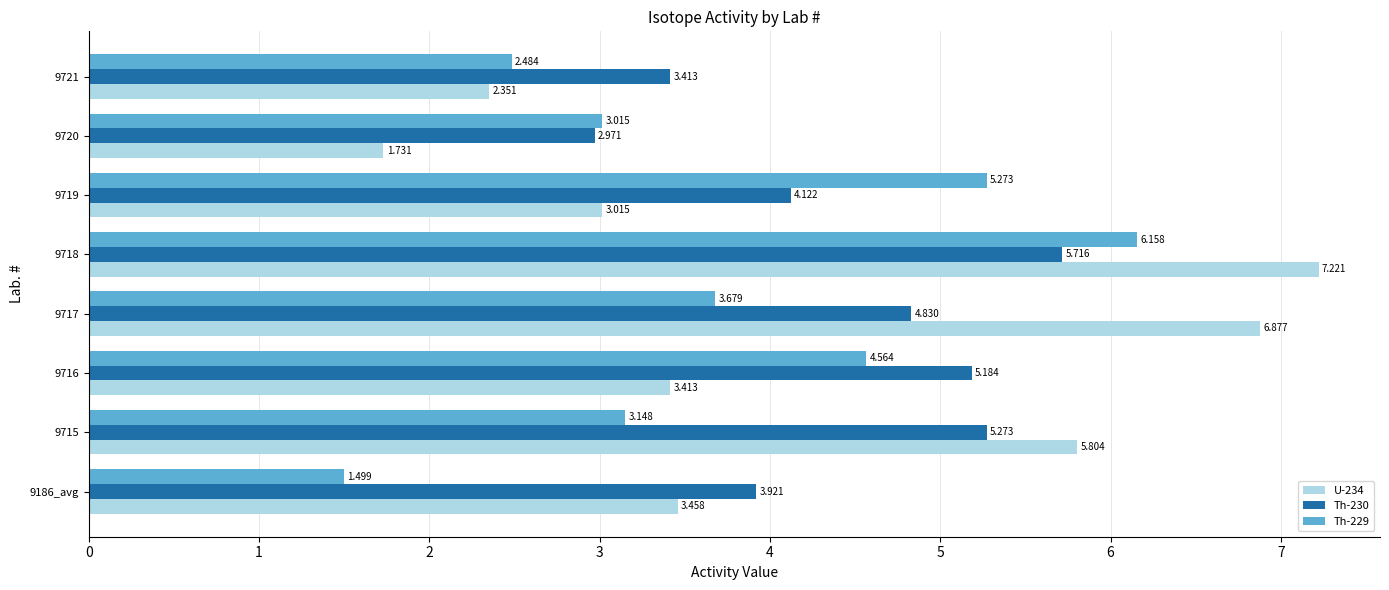

What is the value of the Th-230 bar at the 6th from the left?

4.1